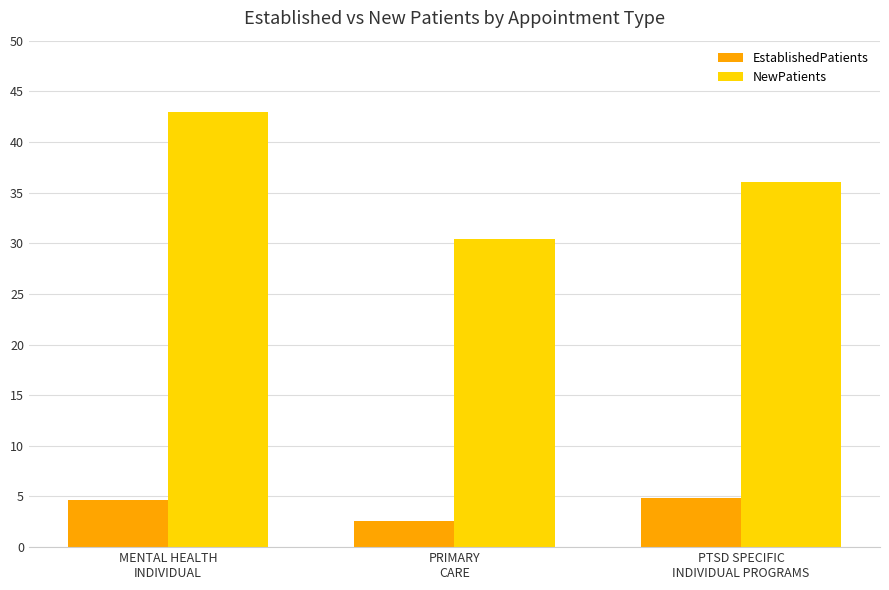

Does the chart contain stacked bars?

No